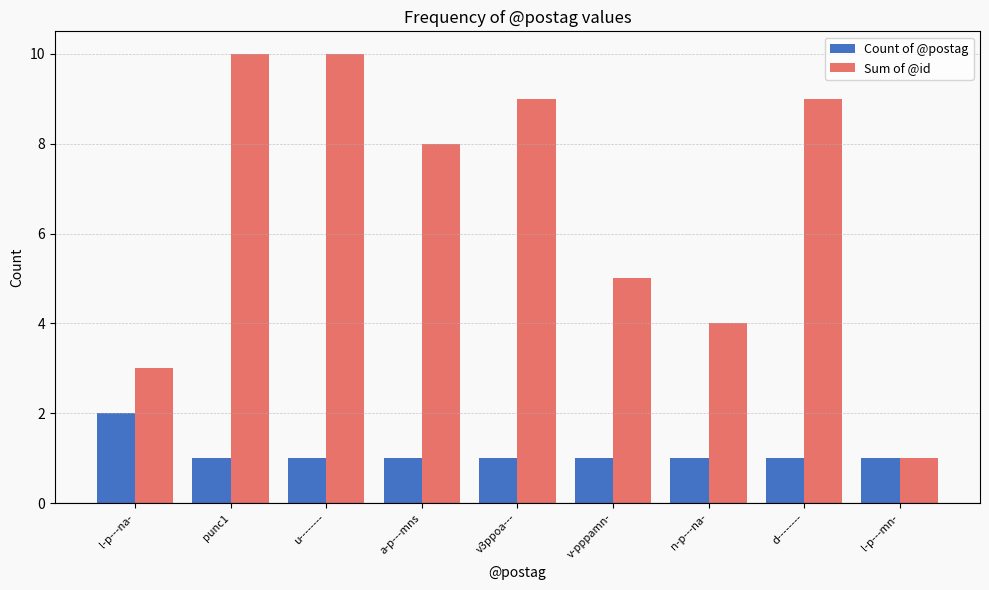

Is it true that Sum of @id equals 6 at u--------?

False